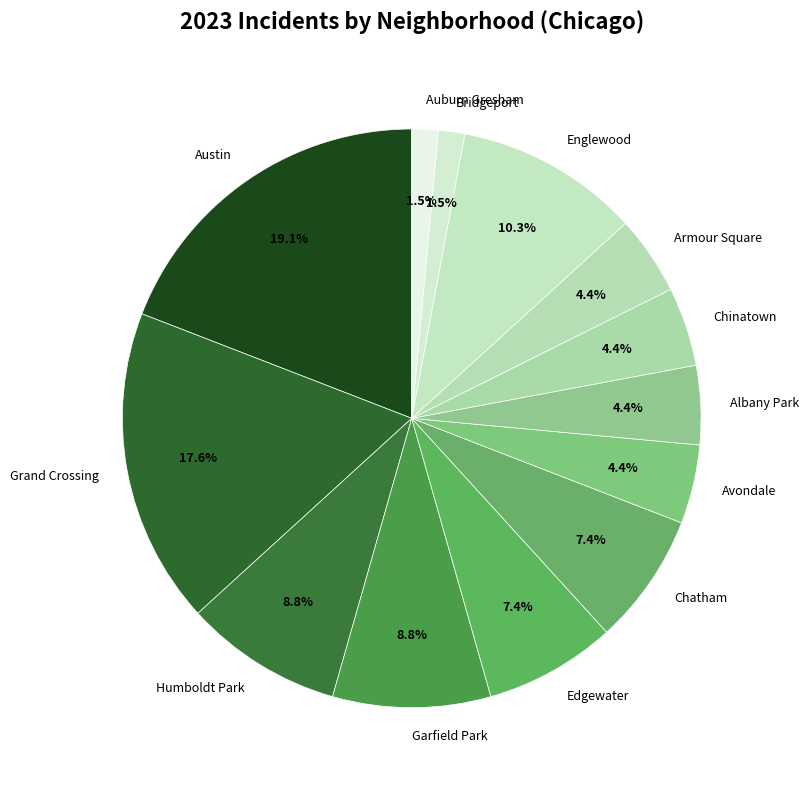

Combined, do Albany Park and Grand Crossing account for over 50%?

No